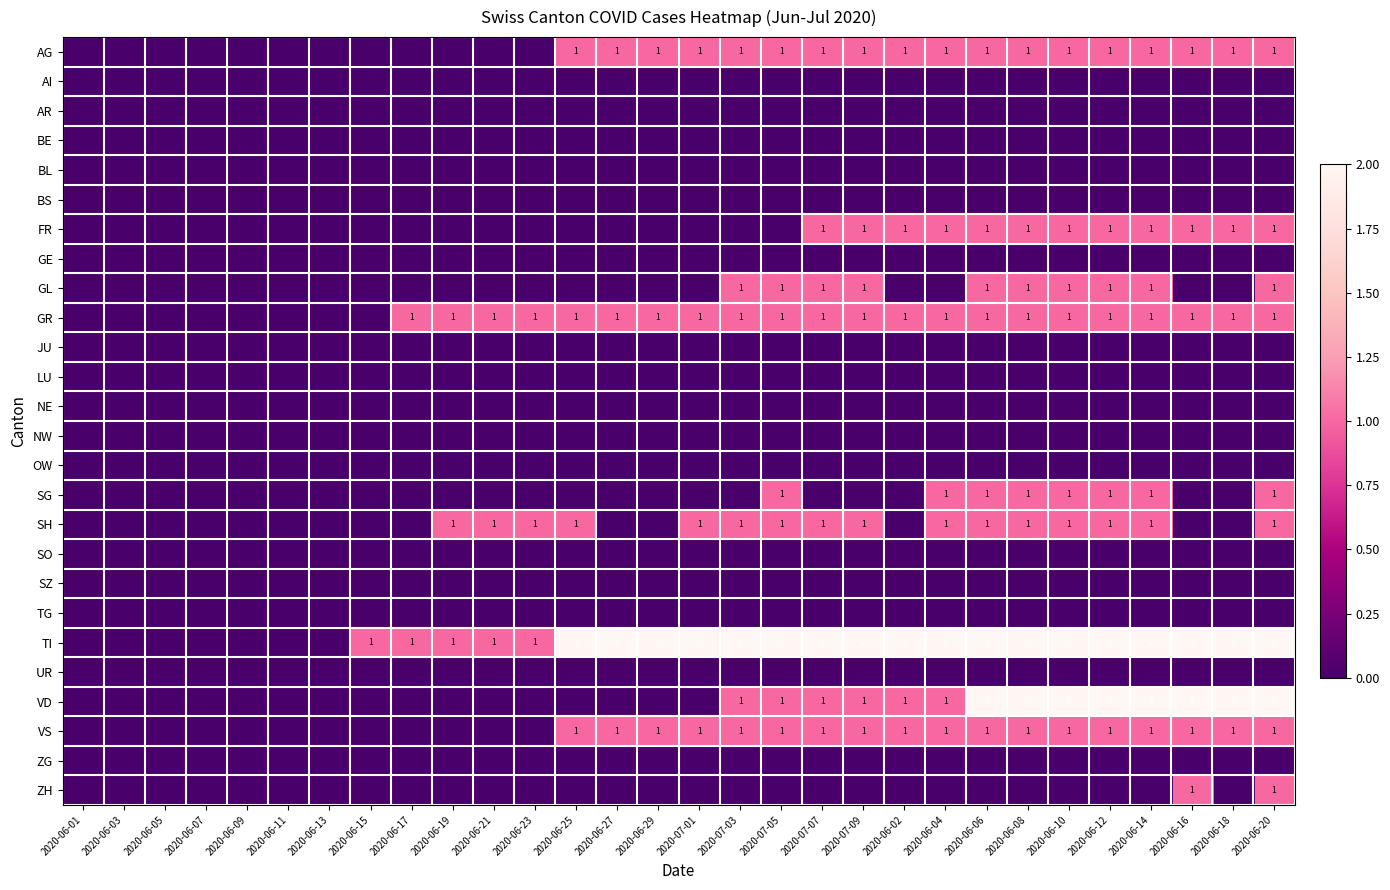

The FR series shows 1 at 2020-06-02. True or false?

True